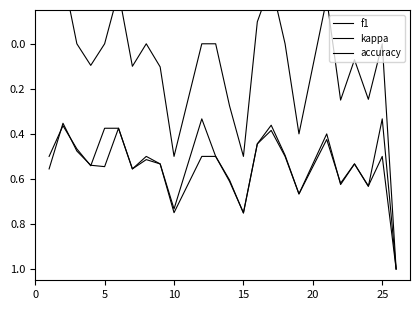

Is this an area chart (filled region under the line)?

No